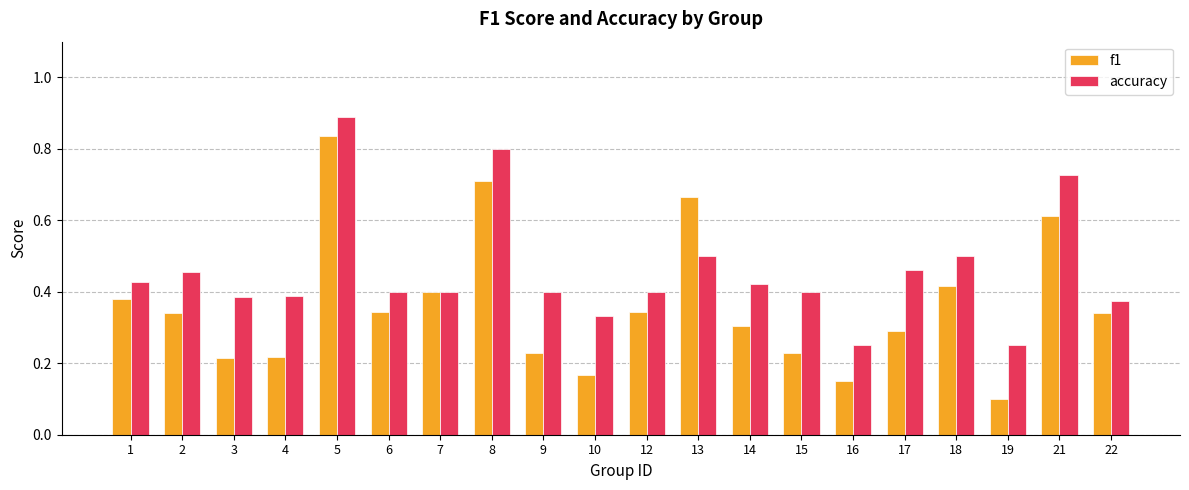

Which series has the largest total across all categories?

accuracy